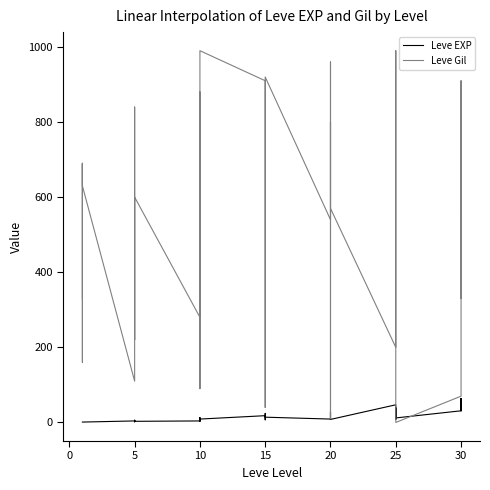

Is this an area chart (filled region under the line)?

No